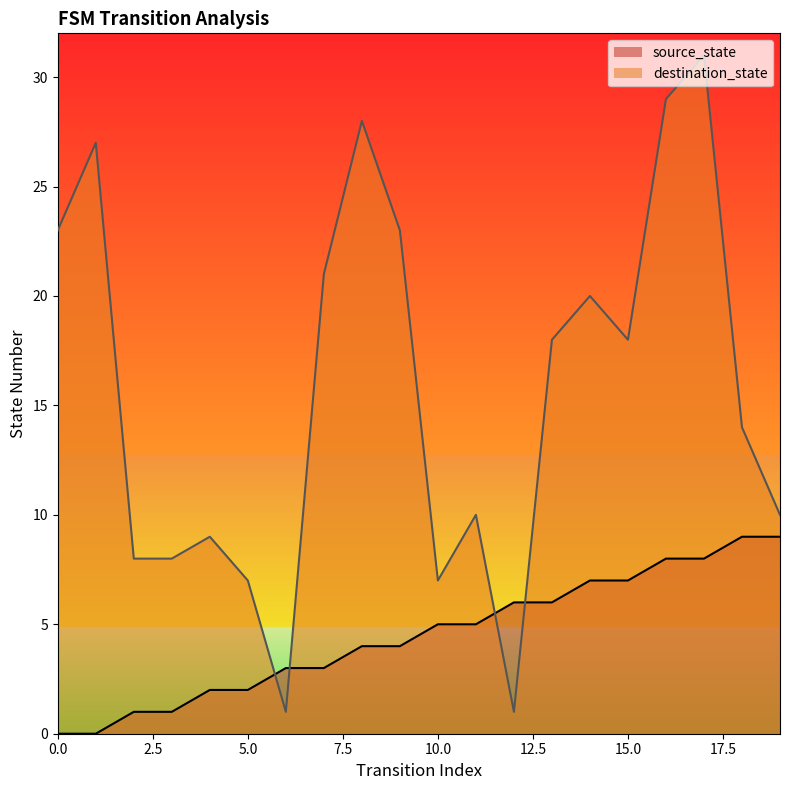

The value of destination_state at 2 is 8. True or false?

True